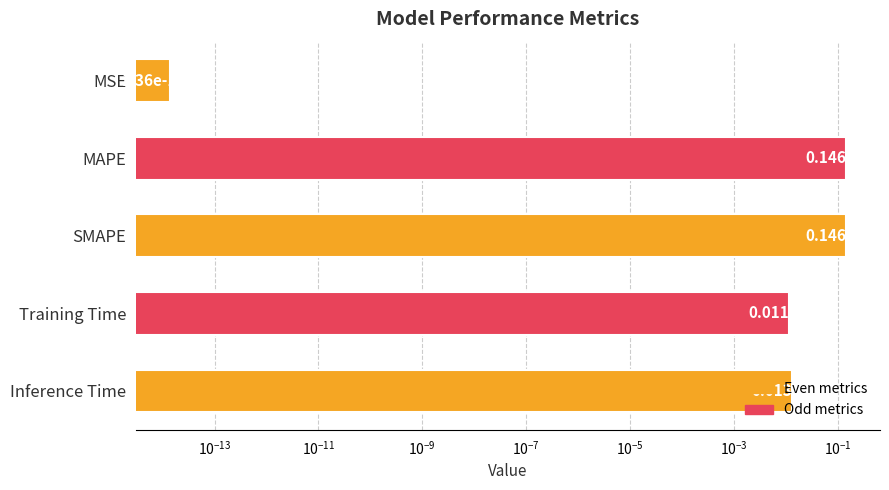

Are the bars horizontal?

Yes